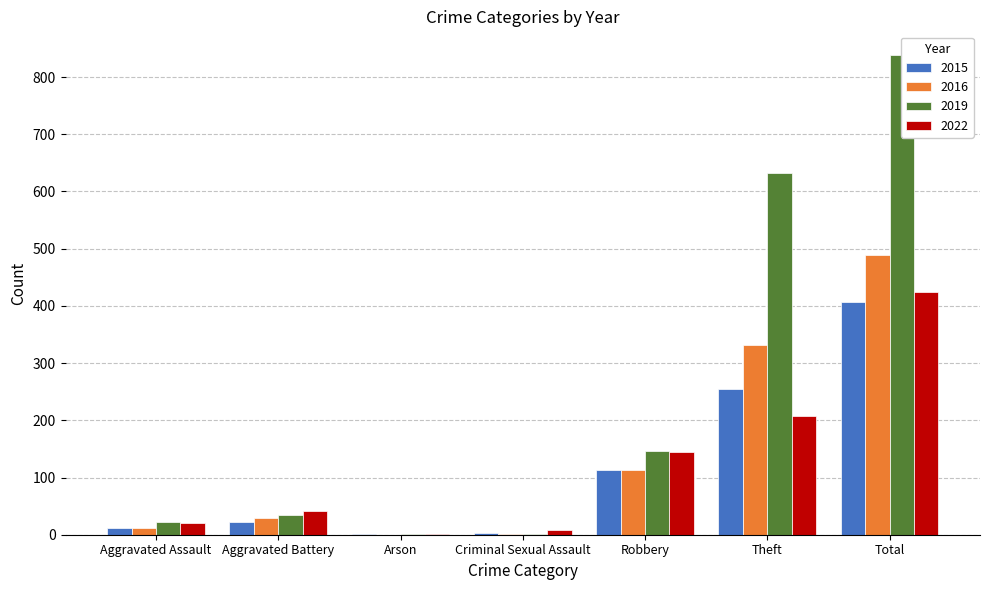

What is the difference between the second highest and minimum values in the 2016 series?

332